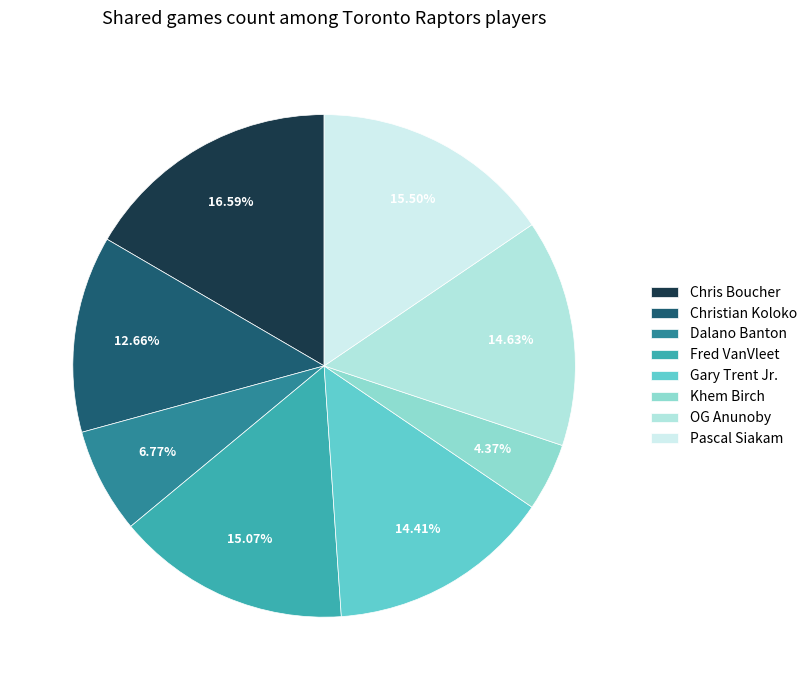

What is the smallest slice in the pie chart?

Khem Birch